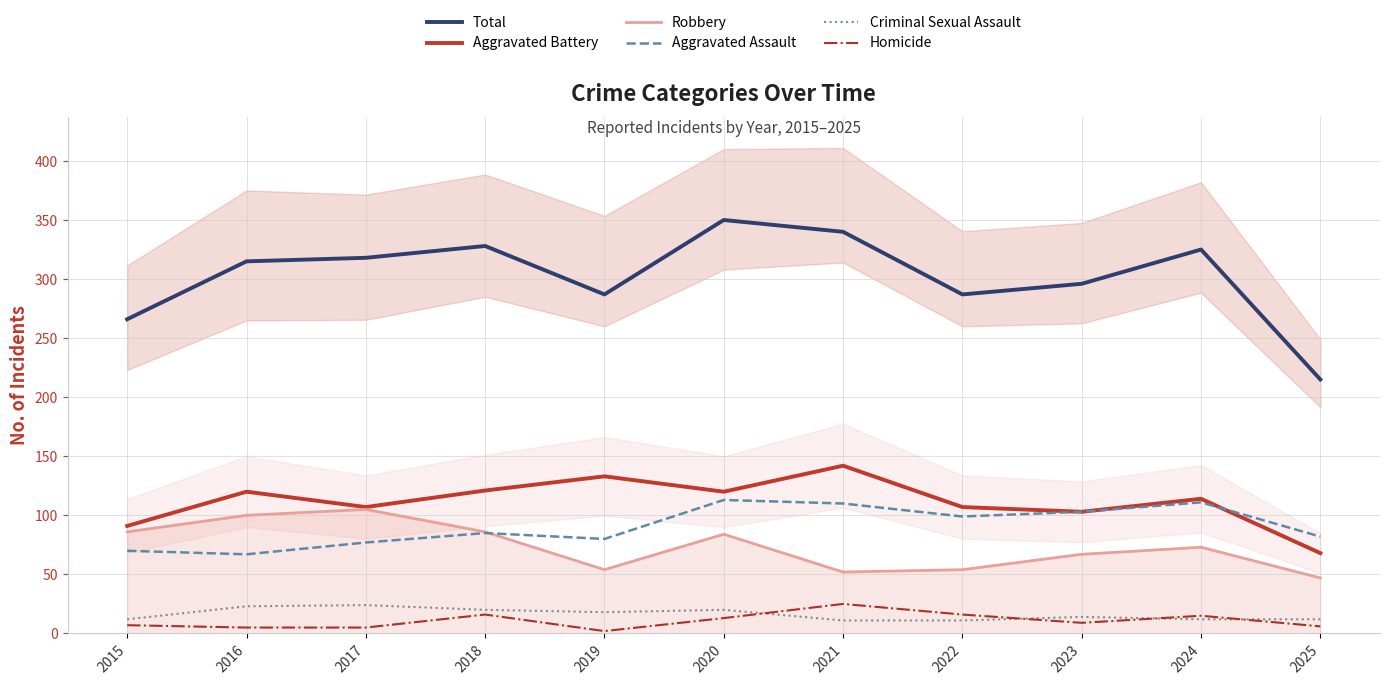

What is the difference between the maximum and minimum values in the Aggravated Battery series?

74